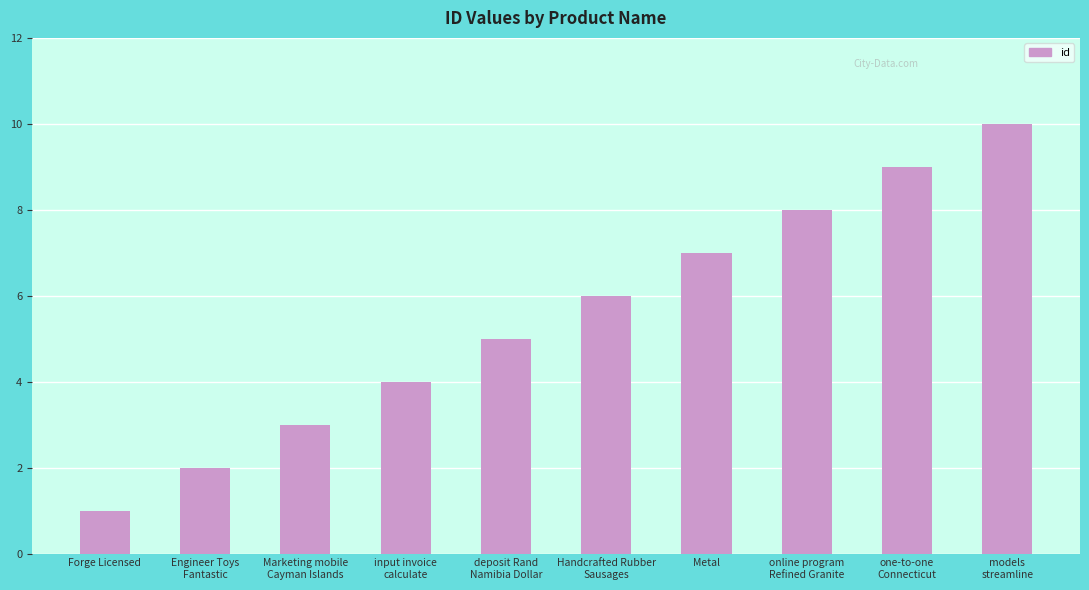

What is the difference between the second highest and second lowest values?

7